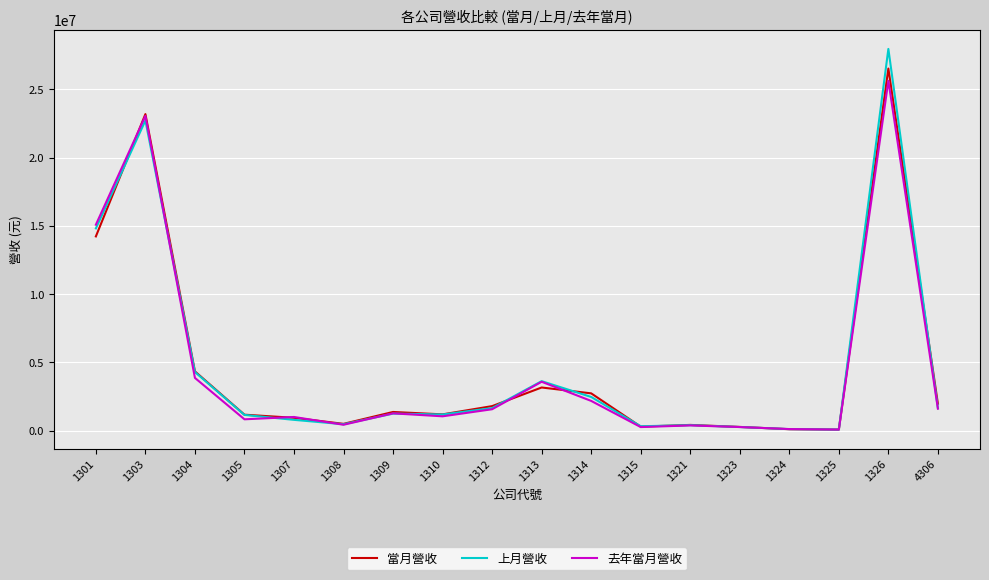

The value of 去年當月營收 at 4306 is 1604376. True or false?

True